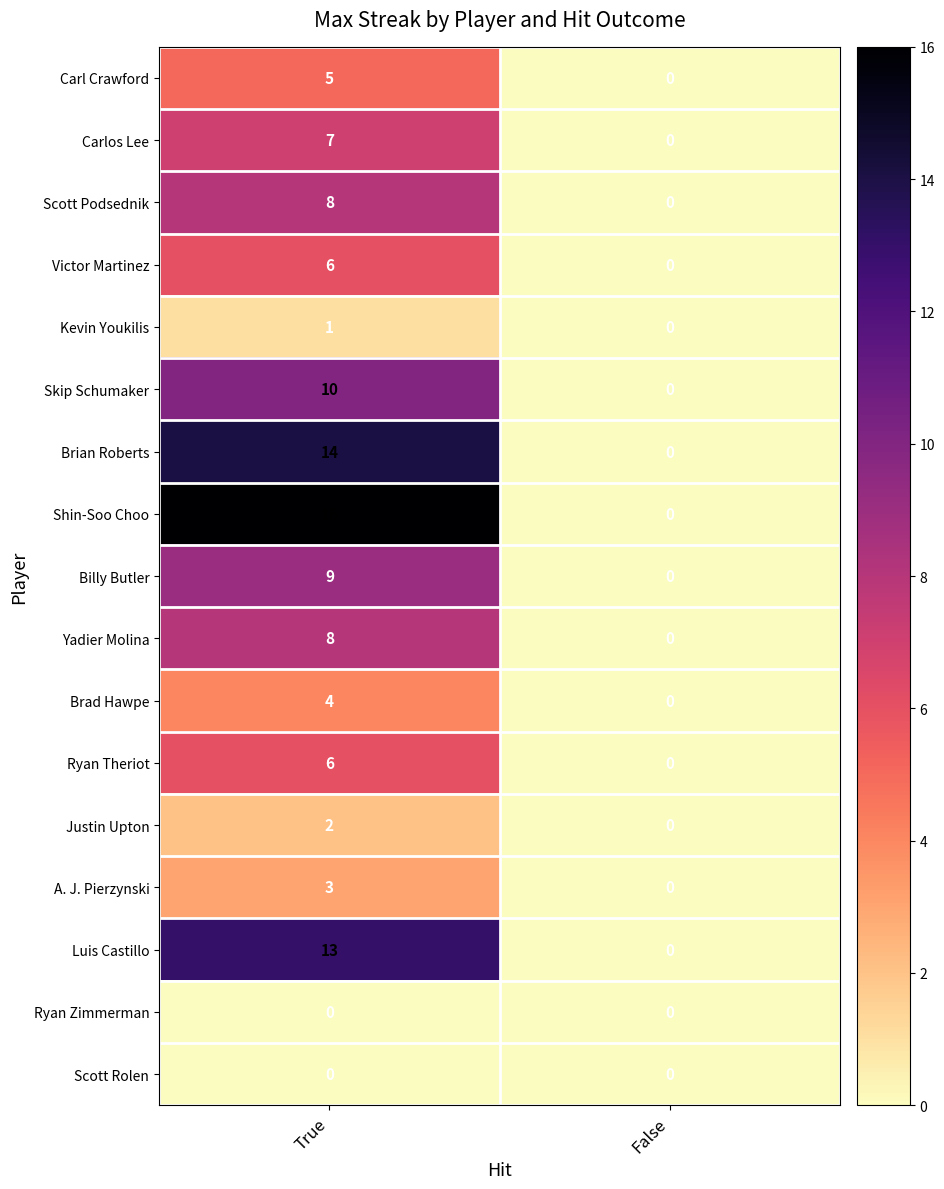

Count the number of data series in this chart.

17